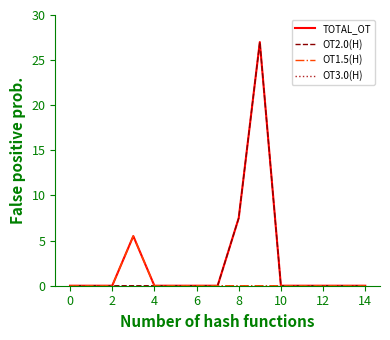

What is the greatest value displayed?

27.0